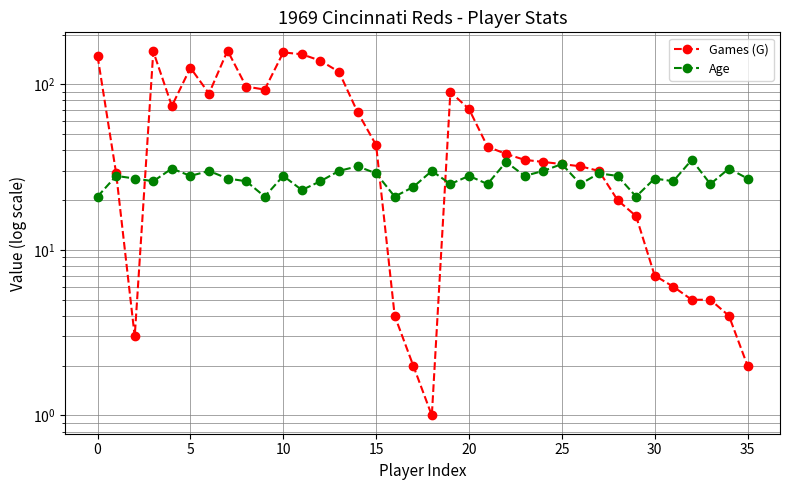

True or false: Age has more than 0 interior local peaks.

True